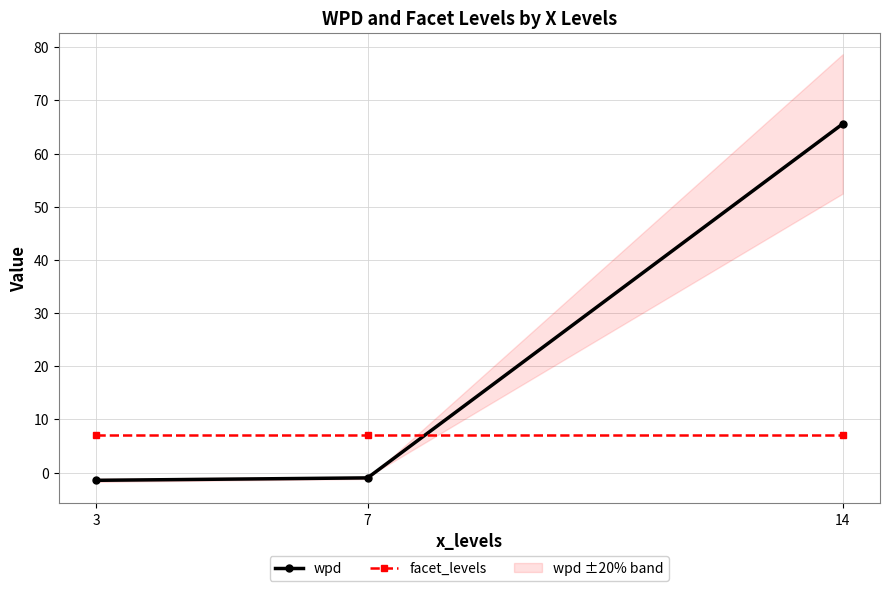

What is the highest value of the wpd series?

65.6